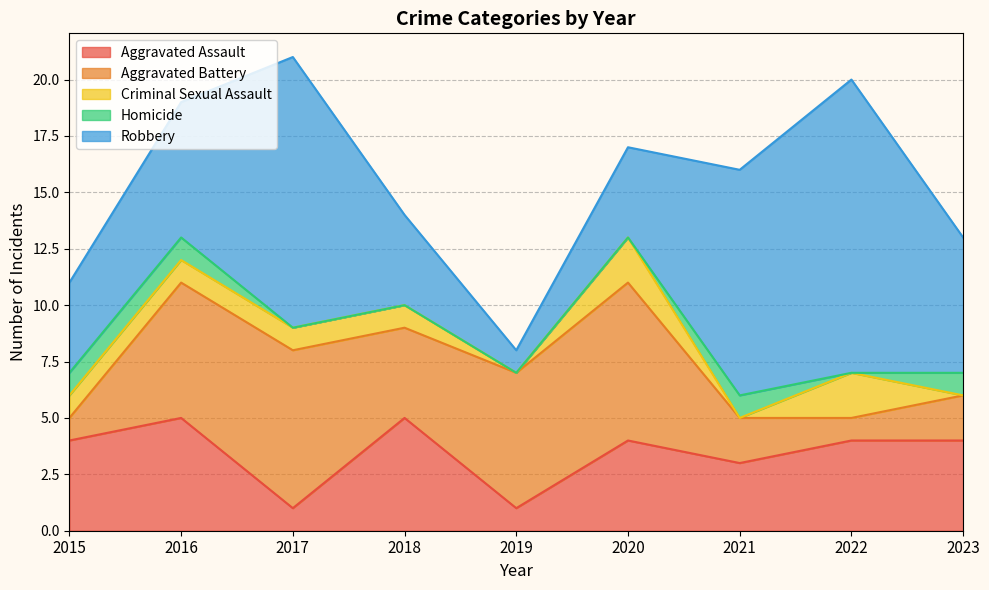

What is the difference between the highest and lowest values at 2017?

12